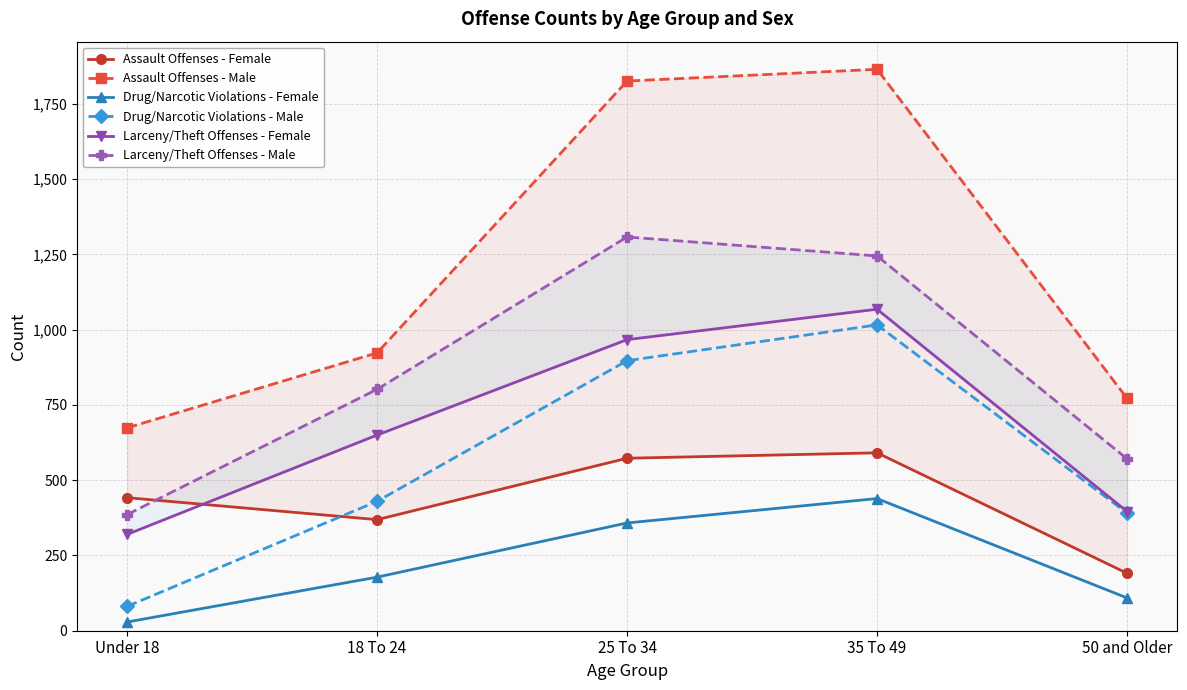

Where does the Larceny/Theft Offenses - Female series first go above 650?

25 To 34